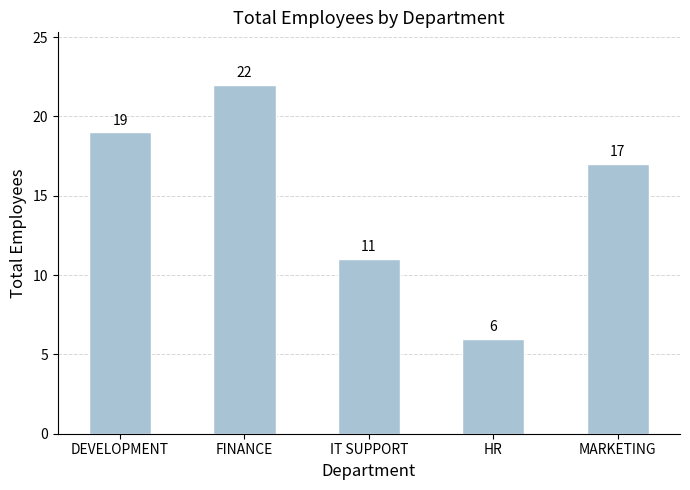

True or false: the data shows 13 at FINANCE.

False